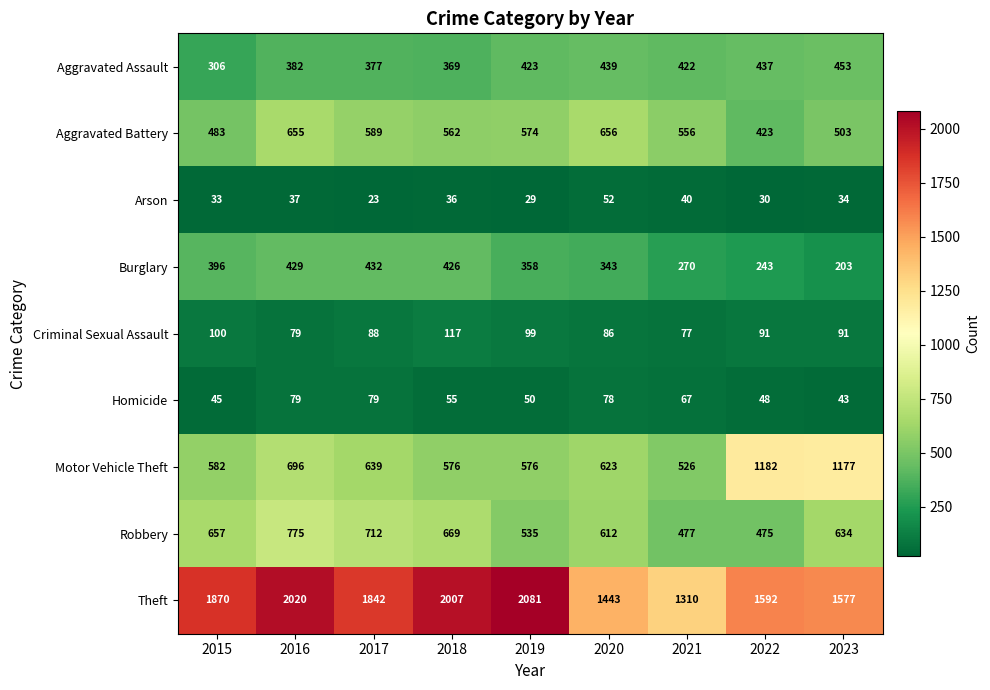

List the series in order of their peak value, highest first.

Theft, Motor Vehicle Theft, Robbery, Aggravated Battery, Aggravated Assault, Burglary, Criminal Sexual Assault, Homicide, Arson